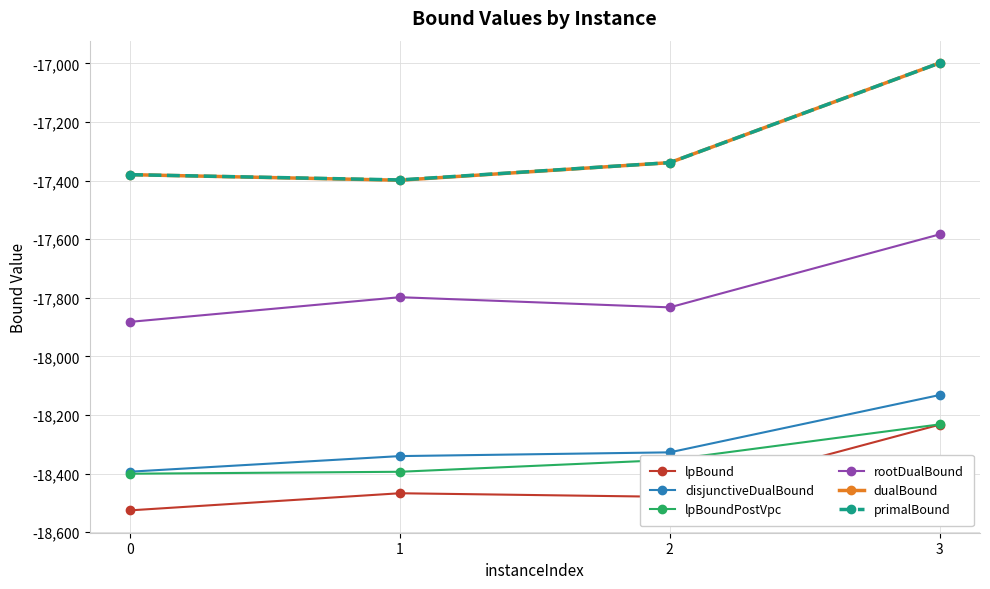

Count the number of categories in the chart.

4